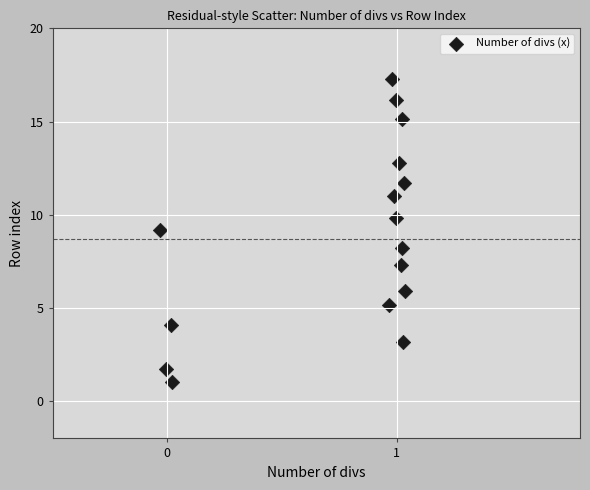

What is the range of Y values (max minus min)?

16.2